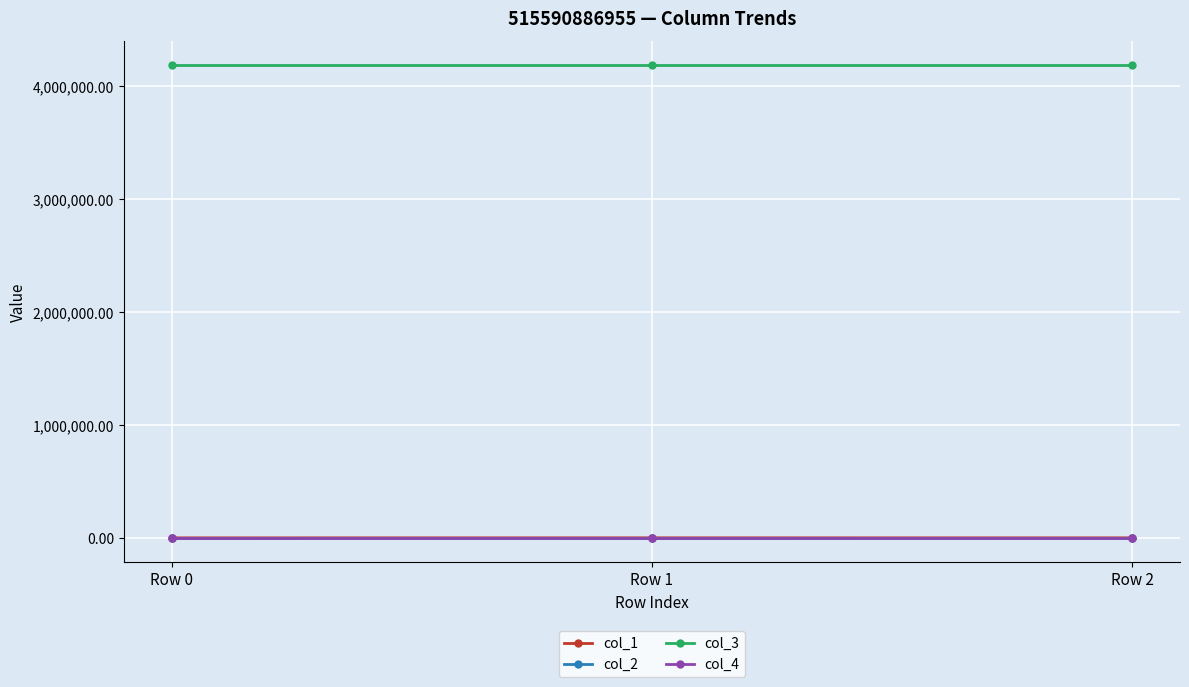

What is the difference between the highest and lowest values at Row 0?

4194496.0